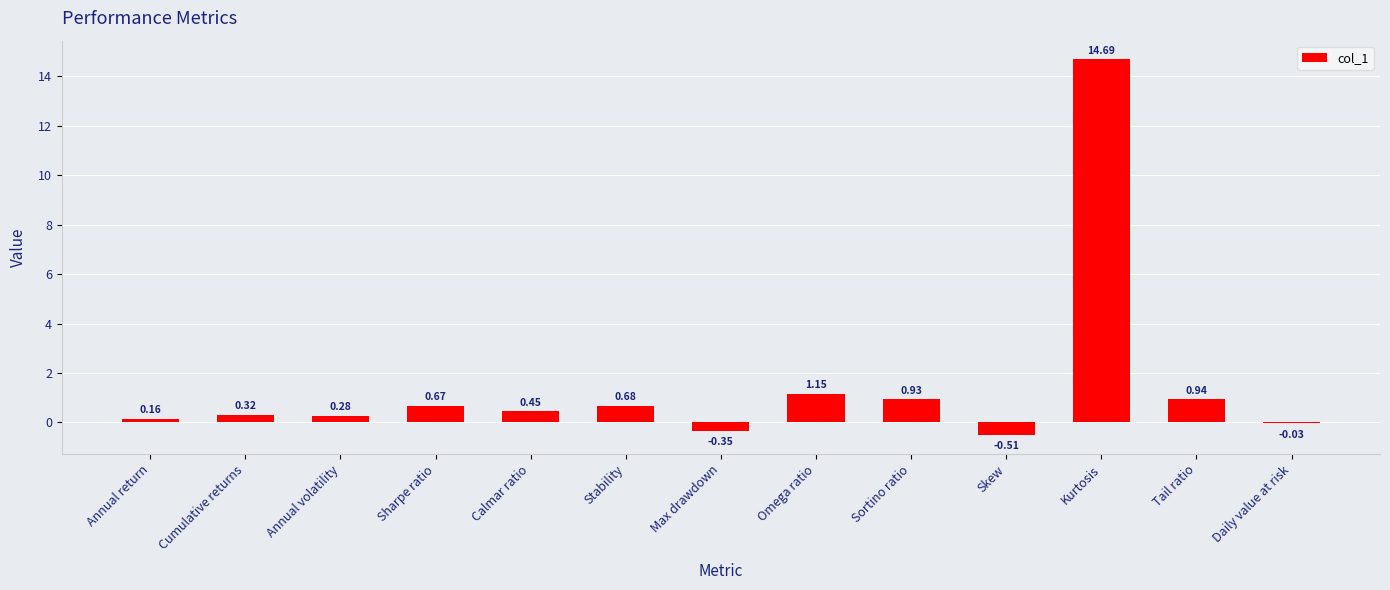

Which category has the highest value across all series?

Kurtosis